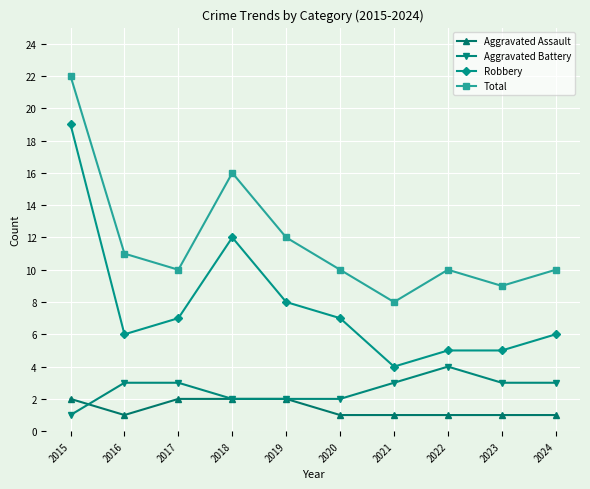

What is the minimum value shown in the chart?

1